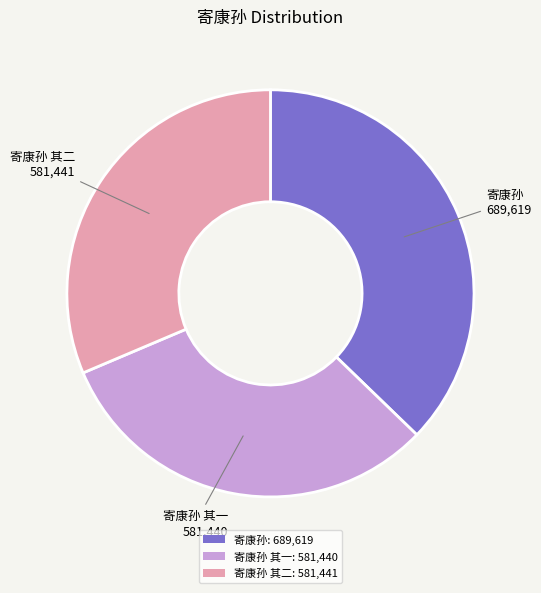

Is the sum of 寄康孙 其二: 581,441 and 寄康孙 其一: 581,440 greater than half?

Yes